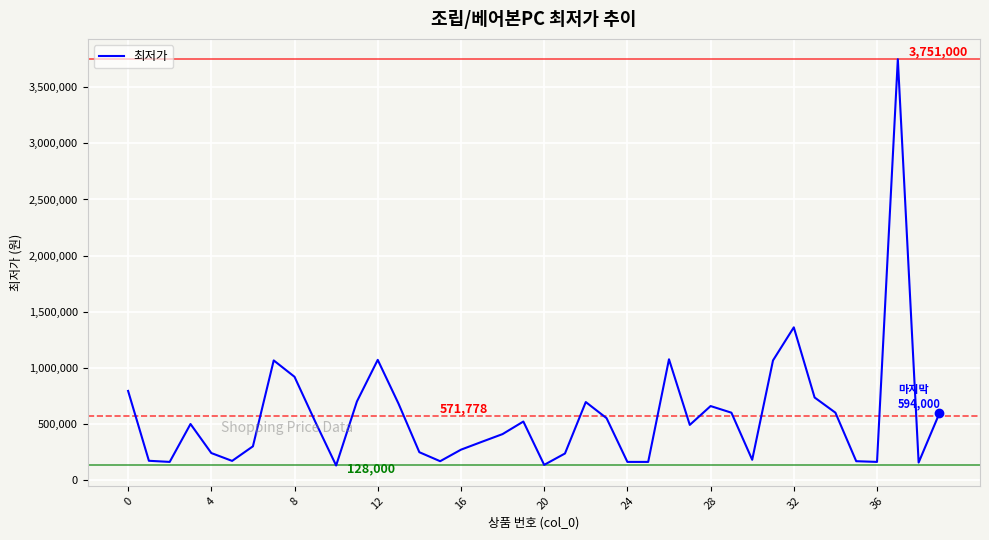

What is the greatest value displayed?

3751000